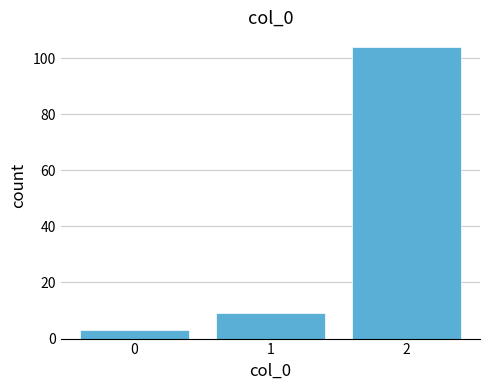

Reading left to right, transcribe this chart: for each bar, give the range it covers on the x-axis and its height. The values are not printed on the chart, so give them approximately, as read against the axis.

-0.5 to 0.5: 4
0.5 to 1.5: 10
1.5 to 2.5: 104